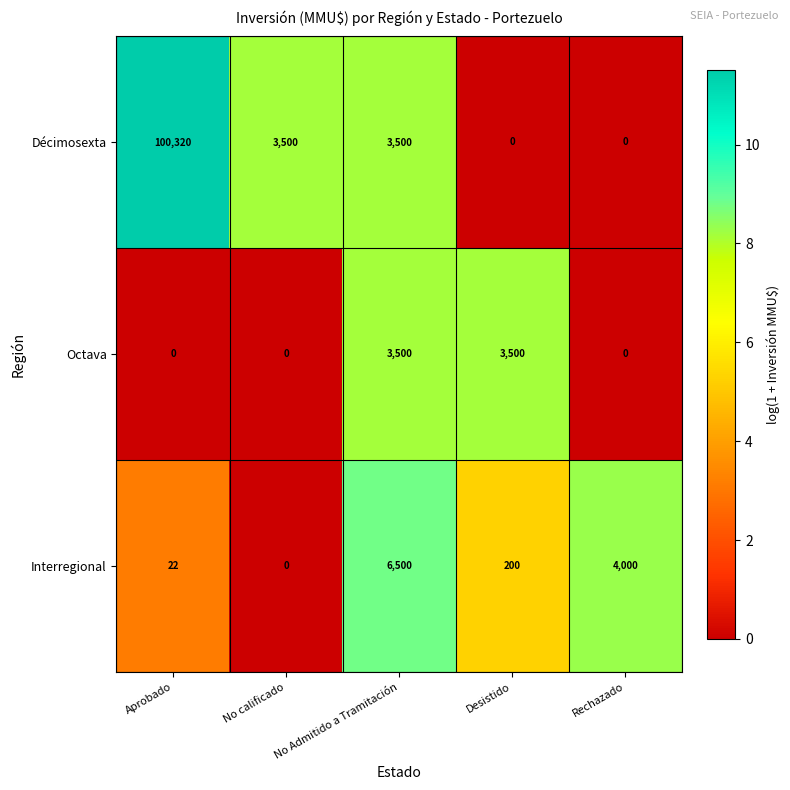

Which series changed the most between Desistido and Rechazado?

Interregional